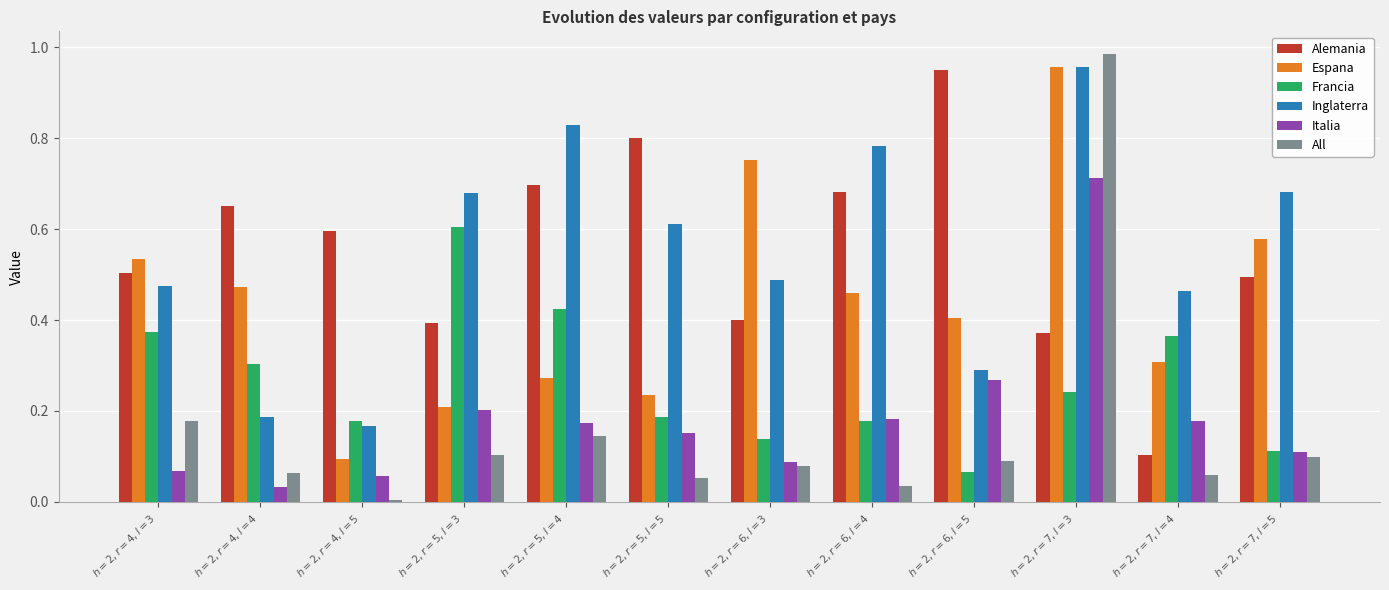

What is the sum of all Espana values?

5.3